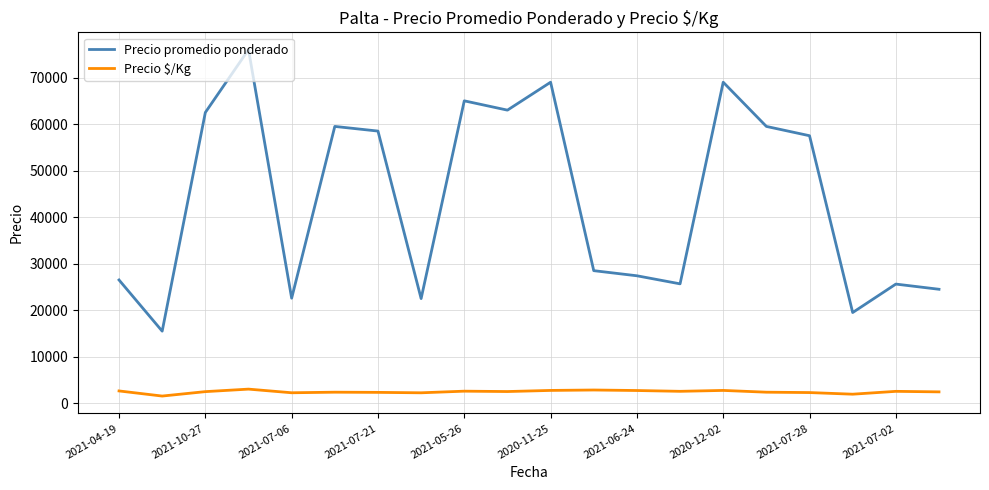

Rank the series by their maximum value, from highest to lowest.

Precio promedio ponderado, Precio $/Kg